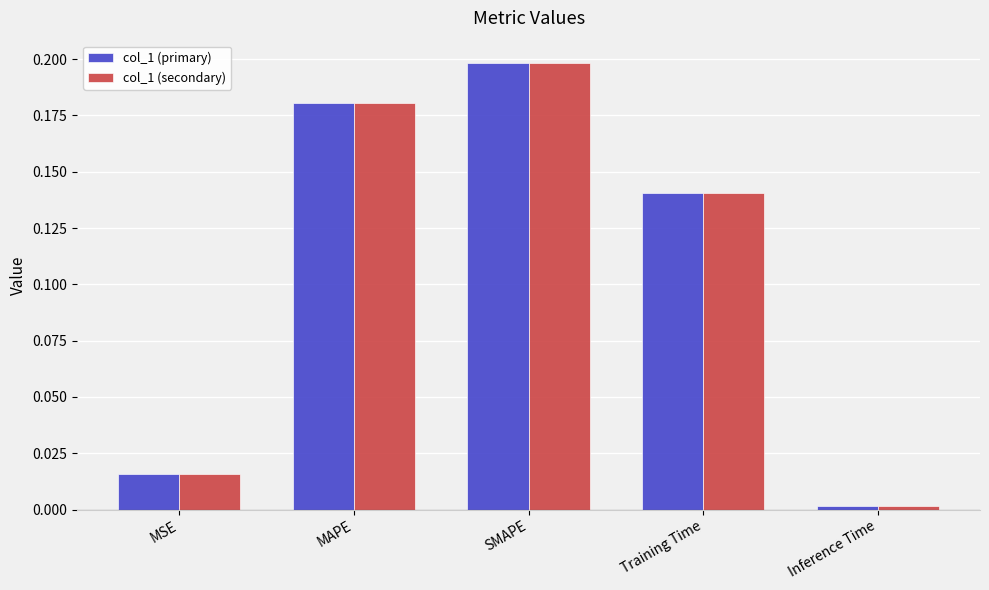

What position from the left is SMAPE?

3